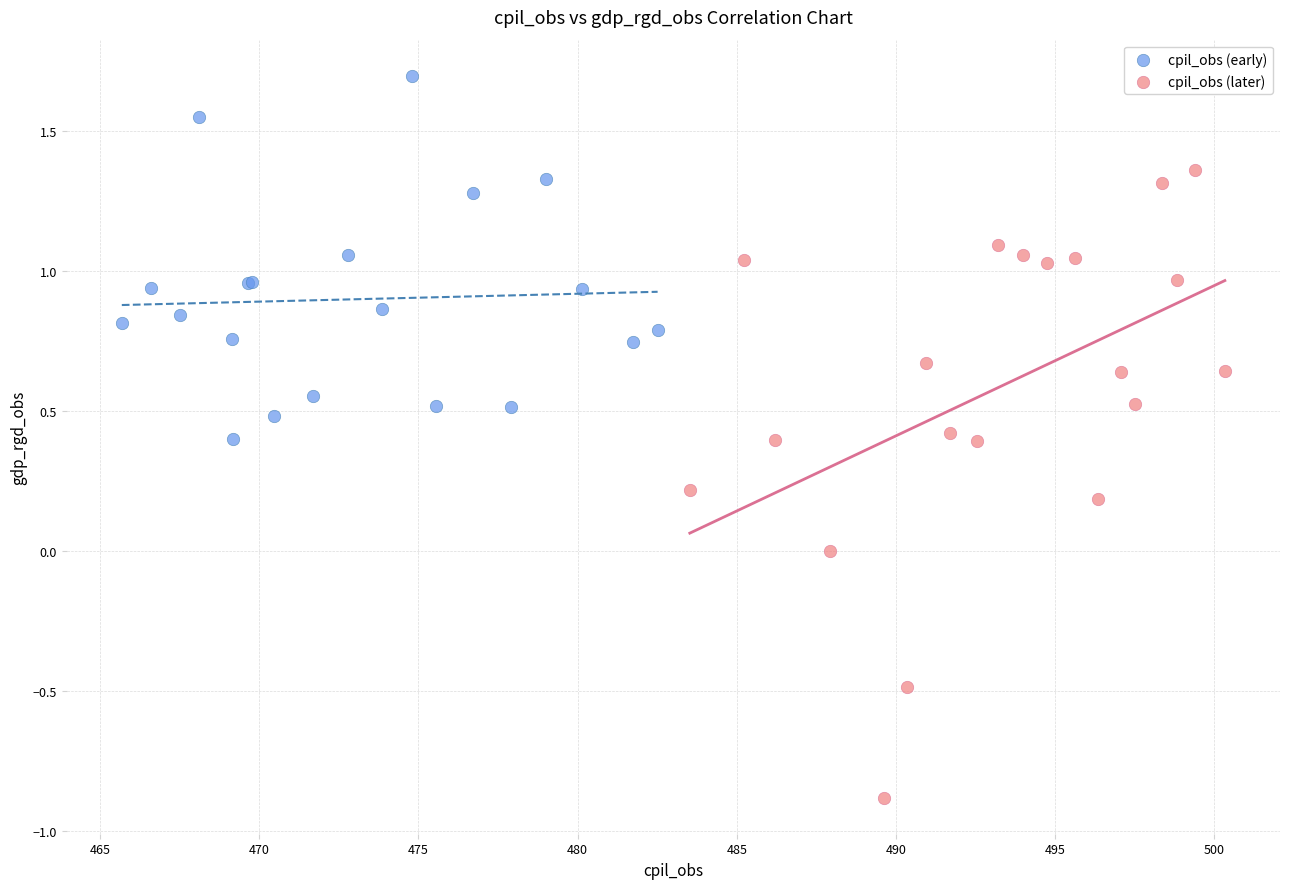

Which series reaches the minimum Y coordinate?

cpil_obs (later)